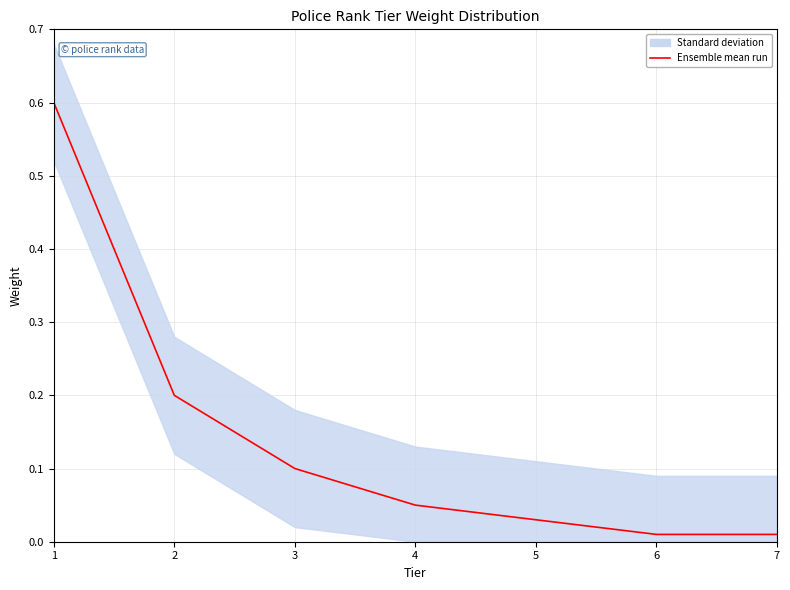

How many data points does each series have?

7